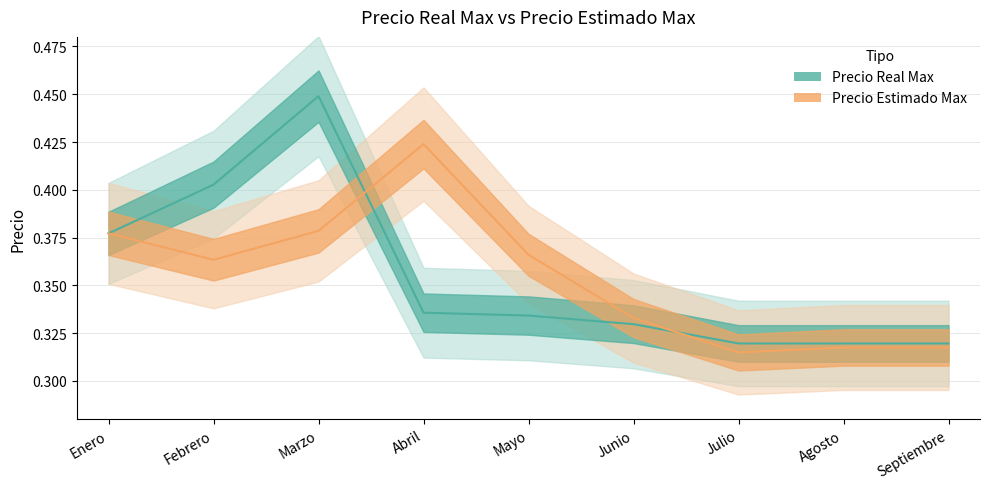

What position from the right is Junio?

4